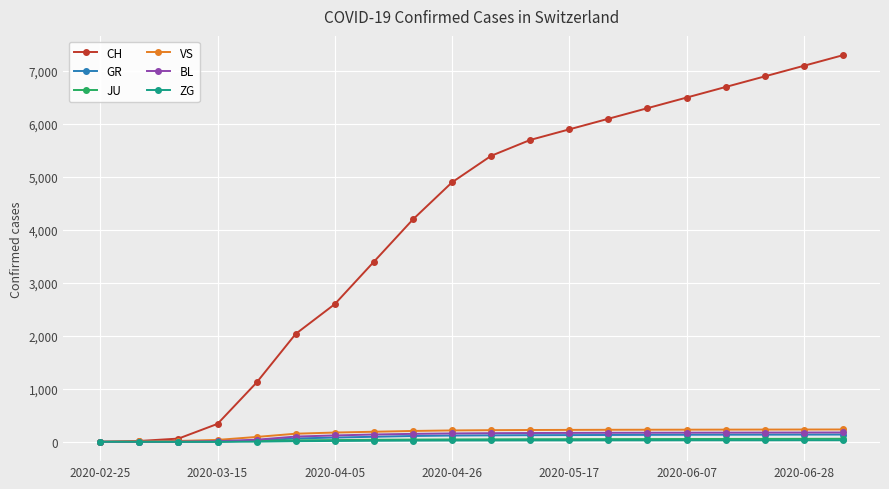

What is the highest value of the CH series?

7300